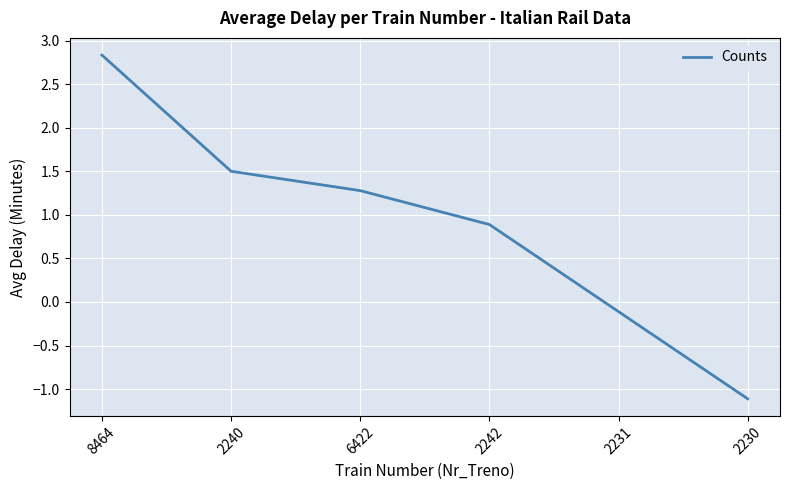

True or false: the data shows 2.8 at 8464.

True